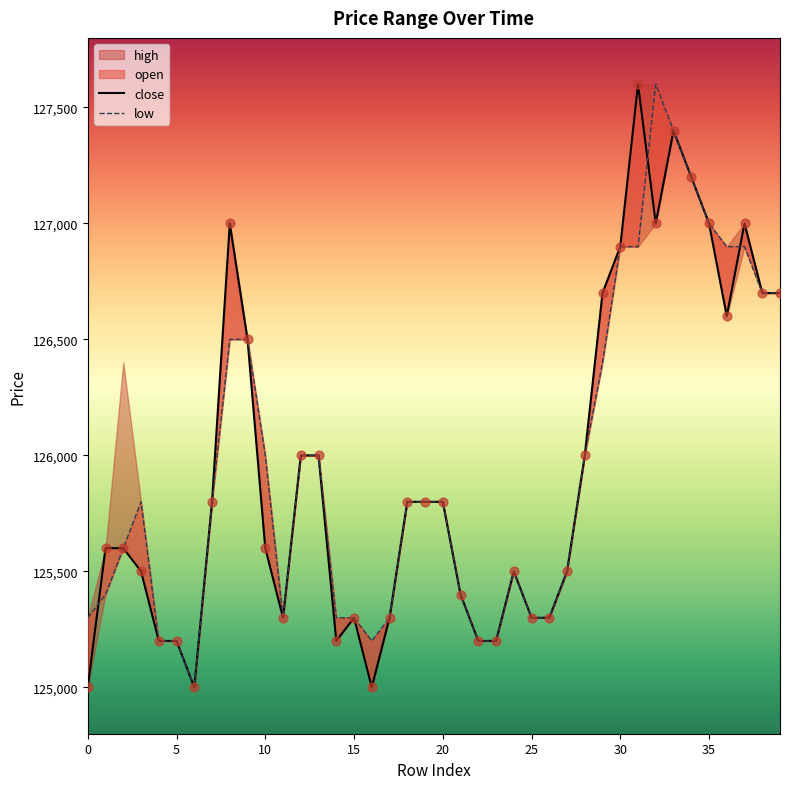

Which series reaches the minimum Y coordinate?

close